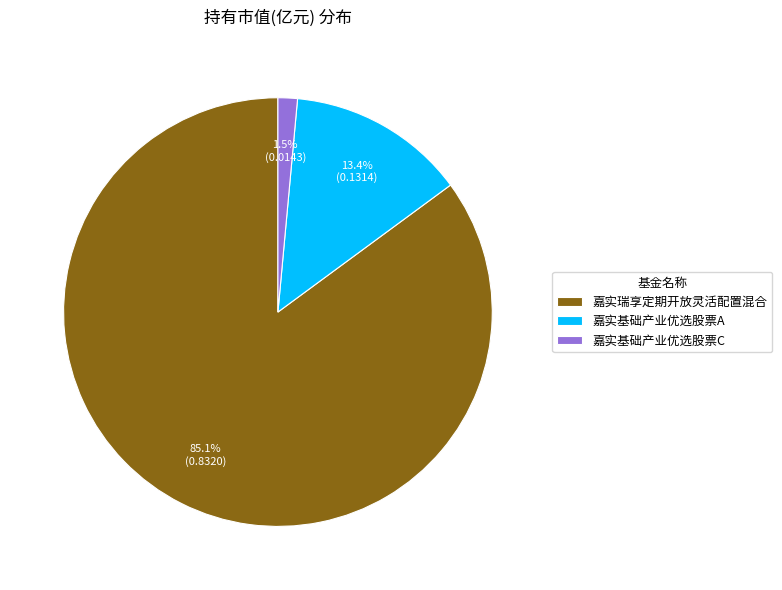

Is it true that 嘉实基础产业优选股票C is 11% of the pie?

False